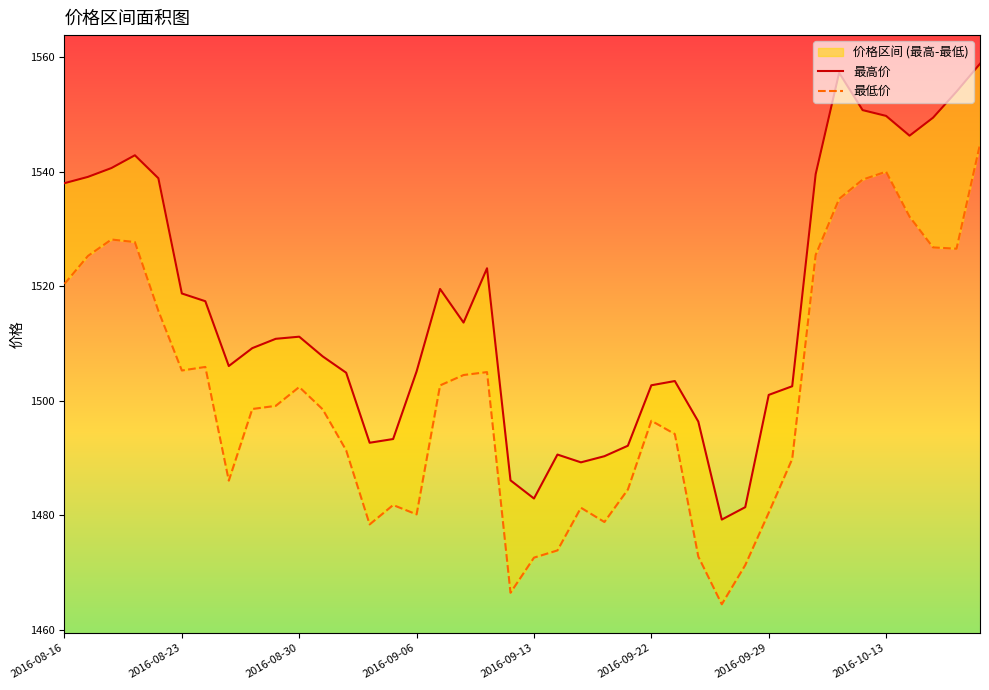

True or false: 最低价 has a value of 381.7 at 2016-09-06.

False